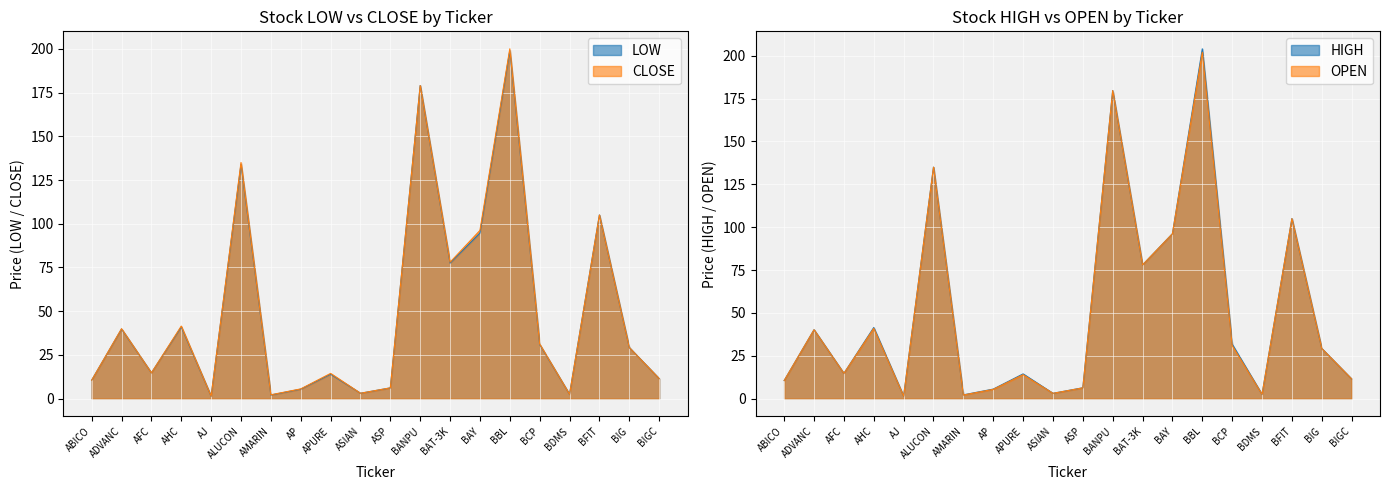

What are all the series names shown in the legend?

LOW, CLOSE, HIGH, OPEN